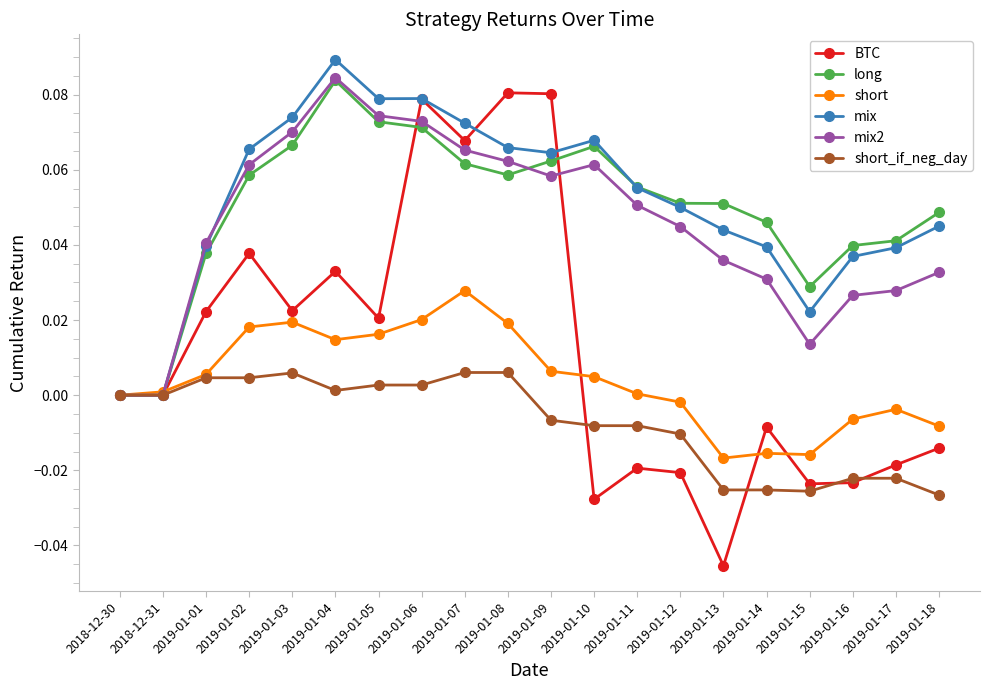

True or false: long has a value of 0.1 at 2019-01-01.

False